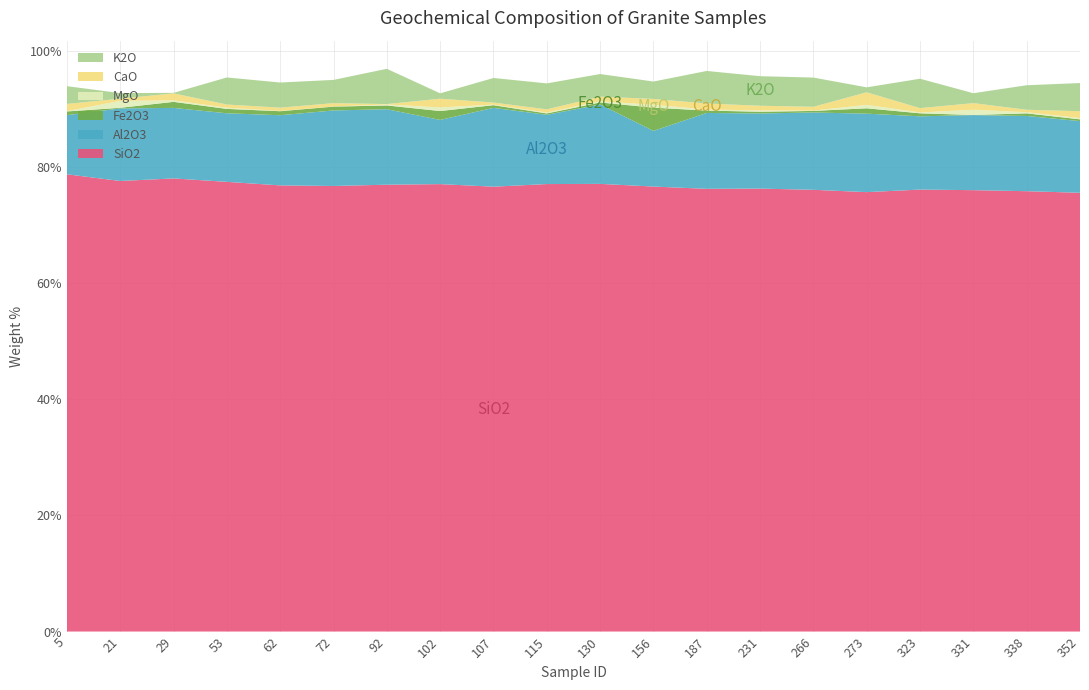

Reading left to right, extract all data points from this chart.

SiO2: 78.7	77.6	78.0	77.4	76.8	76.7	76.9	77.0	76.6	77.0	77.1	76.6	76.2	76.2	76.0	75.6	76.1	76.0	75.8	75.5
Al2O3: 10.2	12.5	12.1	11.8	12.1	13.0	13.0	11.1	13.6	11.9	13.7	9.6	13.1	12.9	13.3	13.5	12.6	12.9	12.9	12.3
Fe2O3: 0.6	0.1	1.0	0.8	0.7	0.7	0.7	1.5	0.5	0.2	0.3	4.0	0.4	0.3	0.3	0.9	0.5	0.0	0.5	0.3
MgO: 0.1	1.2	0.3	0.2	0.1	0.0	0.2	0.6	0.1	0.2	0.2	0.5	0.2	0.2	0.1	0.6	0.1	0.9	0.2	0.2
CaO: 1.2	0.4	1.2	0.6	0.6	0.6	0.1	1.5	0.3	0.5	0.8	1.0	1.0	0.8	0.7	2.2	0.7	1.1	0.4	1.2
K2O: 3.1	1.0	0.1	4.7	4.3	4.0	6.1	0.9	4.2	4.5	3.9	3.0	5.6	5.1	5.0	0.8	5.1	1.7	4.2	4.8